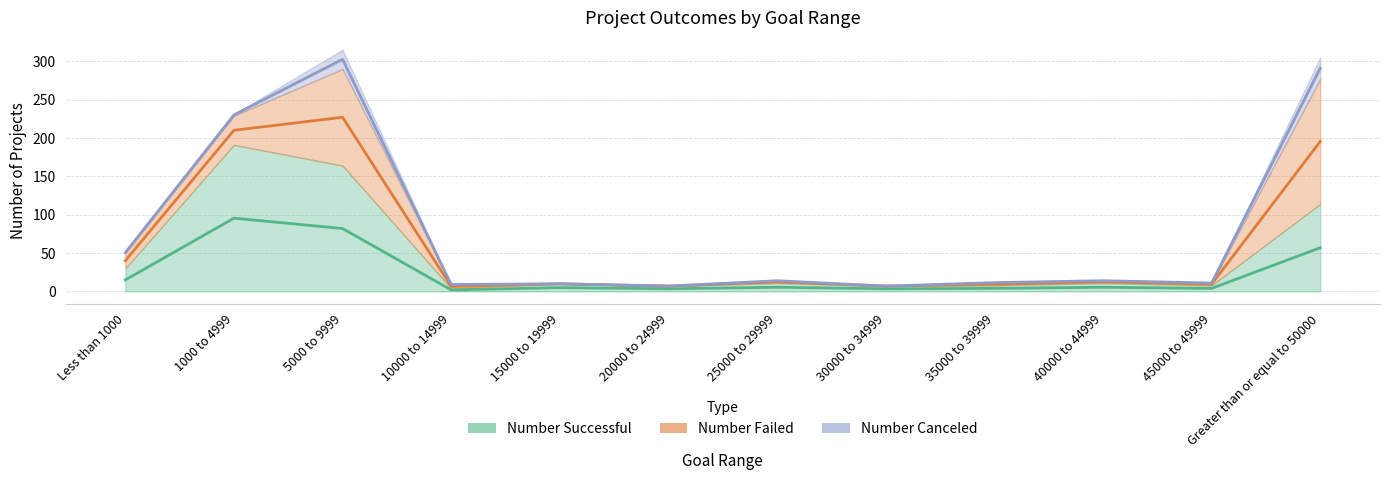

Read the Number Canceled value at Less than 1000.

50.5